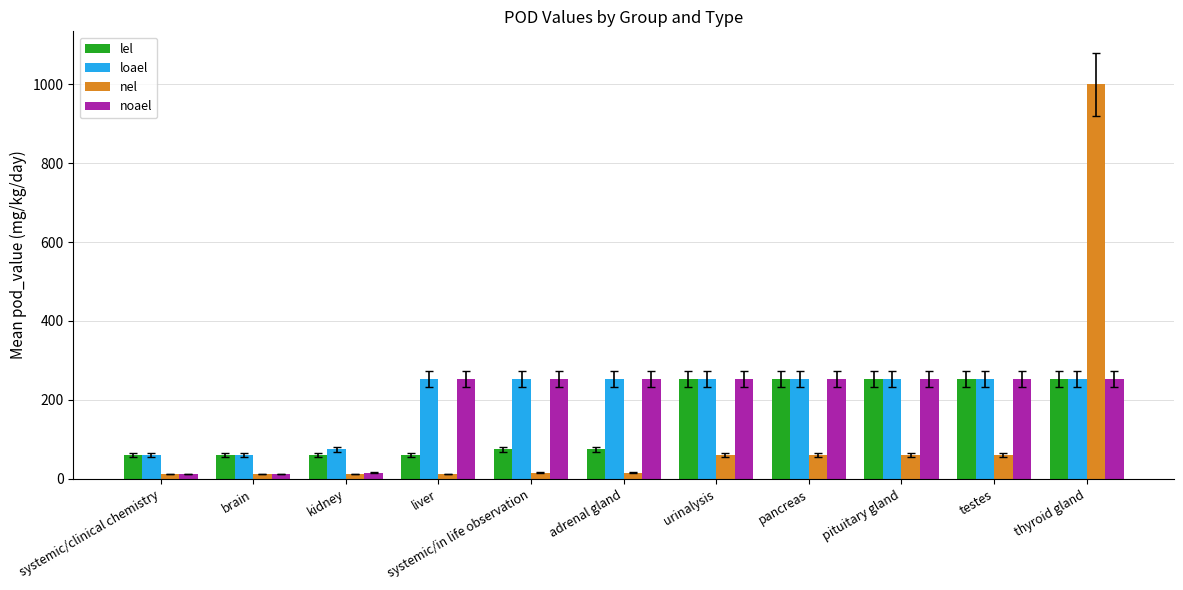

Which series changed the most between urinalysis and thyroid gland?

nel